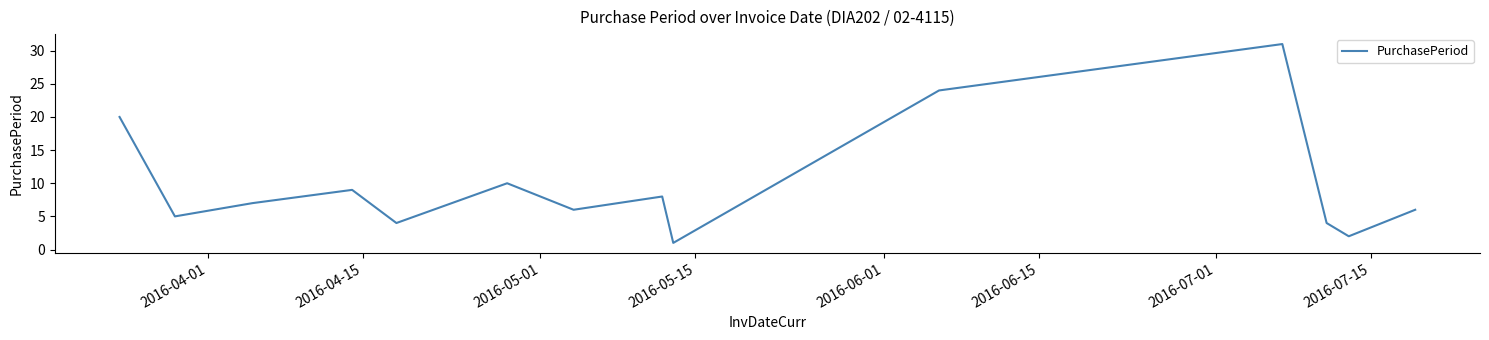

Is this an area chart (filled region under the line)?

No